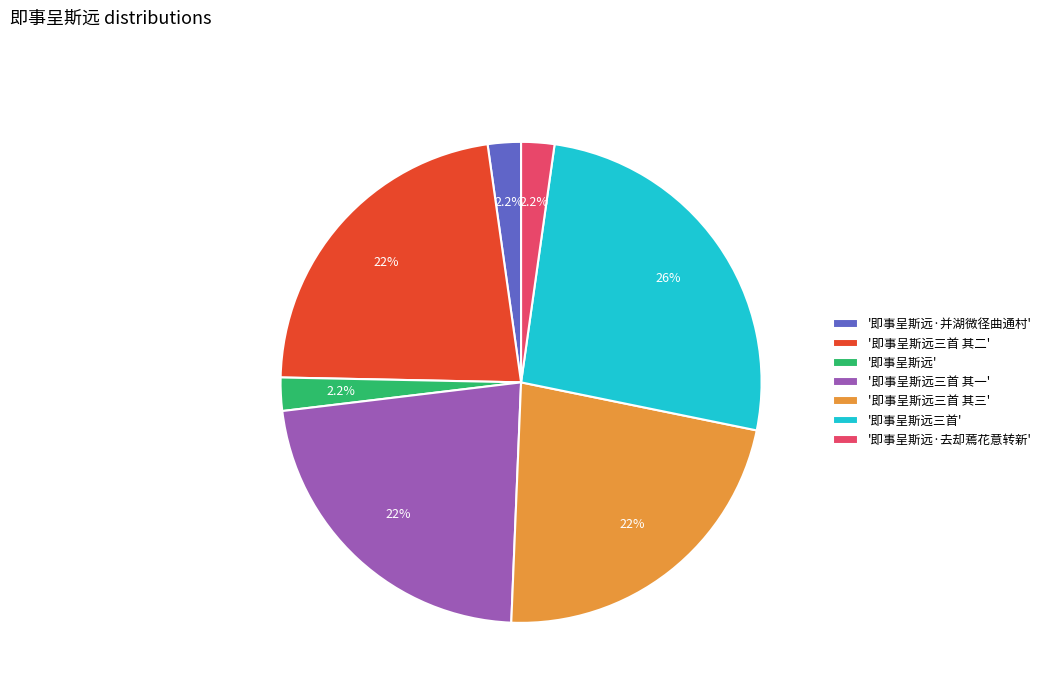

Is there any slice that represents more than half of the pie?

No